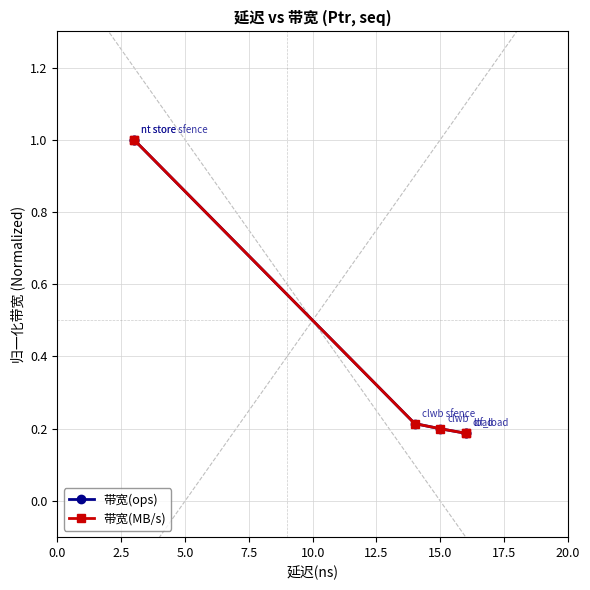

How many lines are shown in the chart?

2